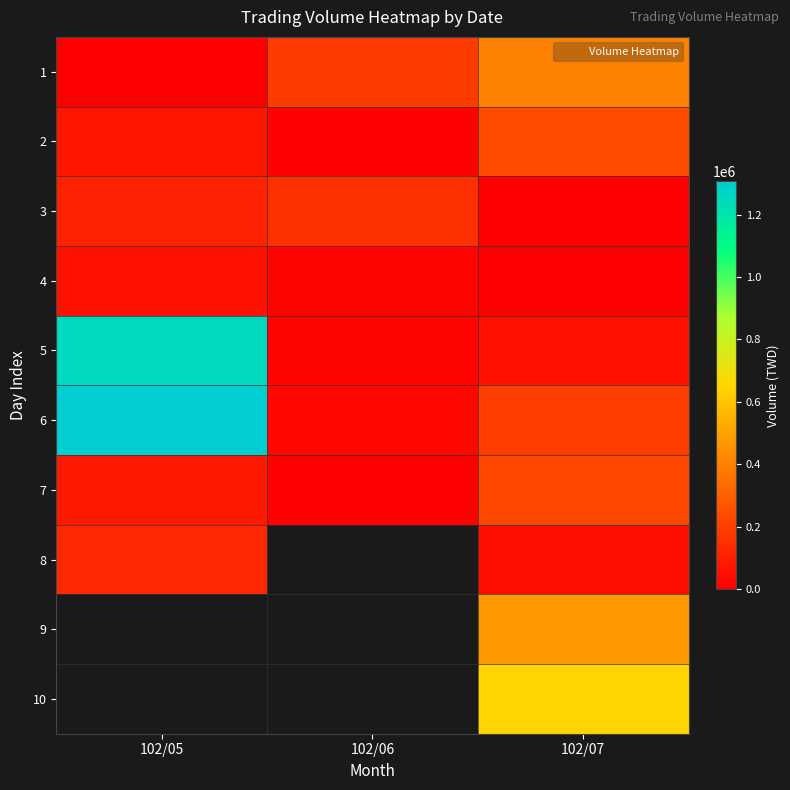

The value of 8 at 102/05 is 216677.5. True or false?

False